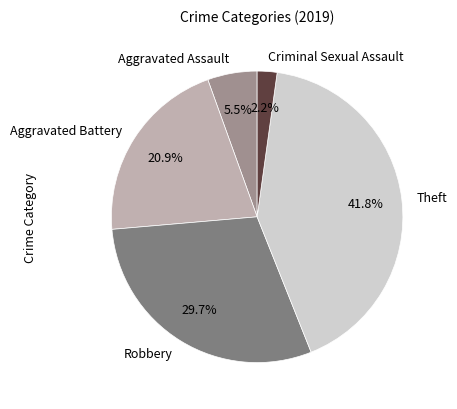

Does any single category account for the majority?

No